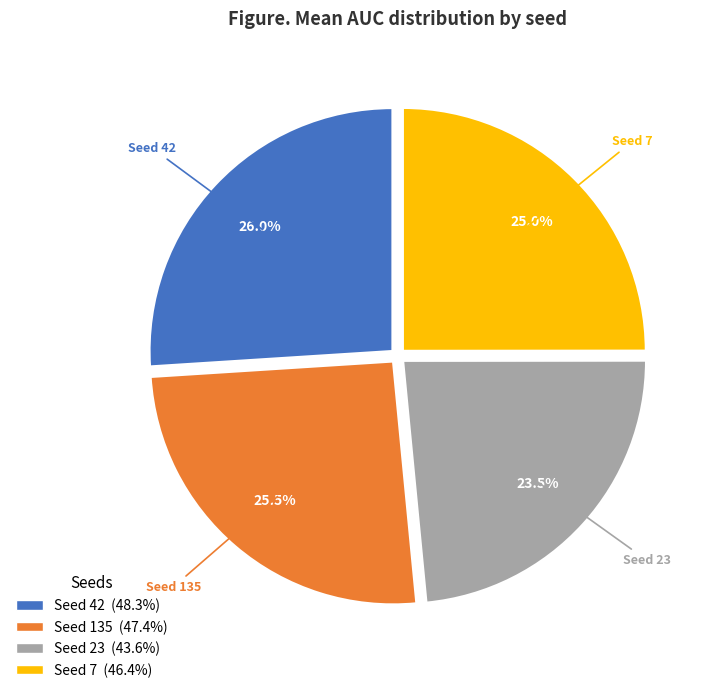

Does any single category account for the majority?

No